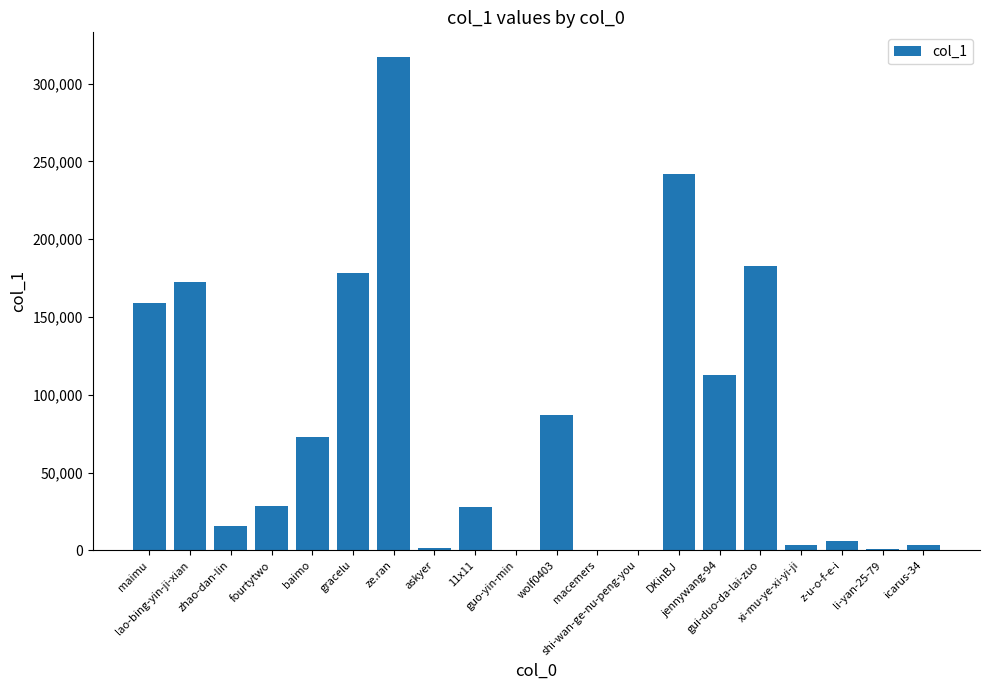

Does the chart contain stacked bars?

No